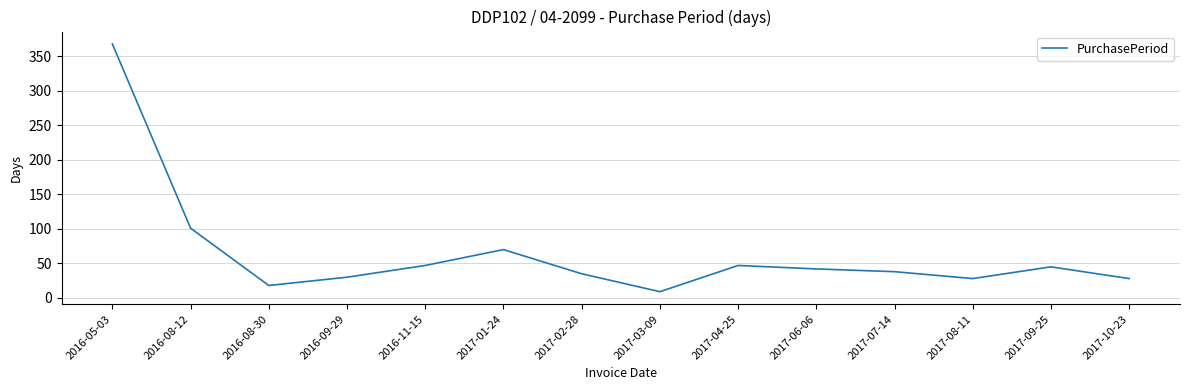

Reading left to right, list all the values displayed in this chart.

2016-05-03=368	2016-08-12=101	2016-08-30=18	2016-09-29=30	2016-11-15=47	2017-01-24=70	2017-02-28=35	2017-03-09=9	2017-04-25=47	2017-06-06=42	2017-07-14=38	2017-08-11=28	2017-09-25=45	2017-10-23=28